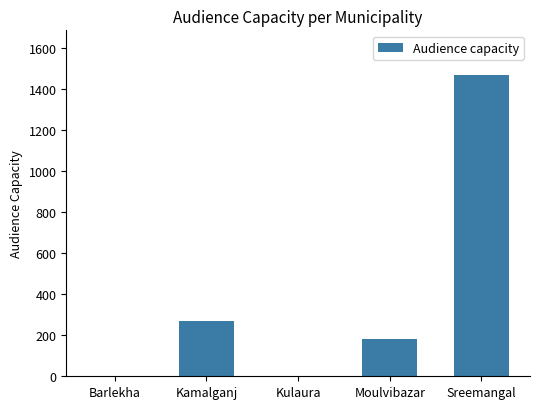

True or false: the data shows 270 at Kamalganj.

True